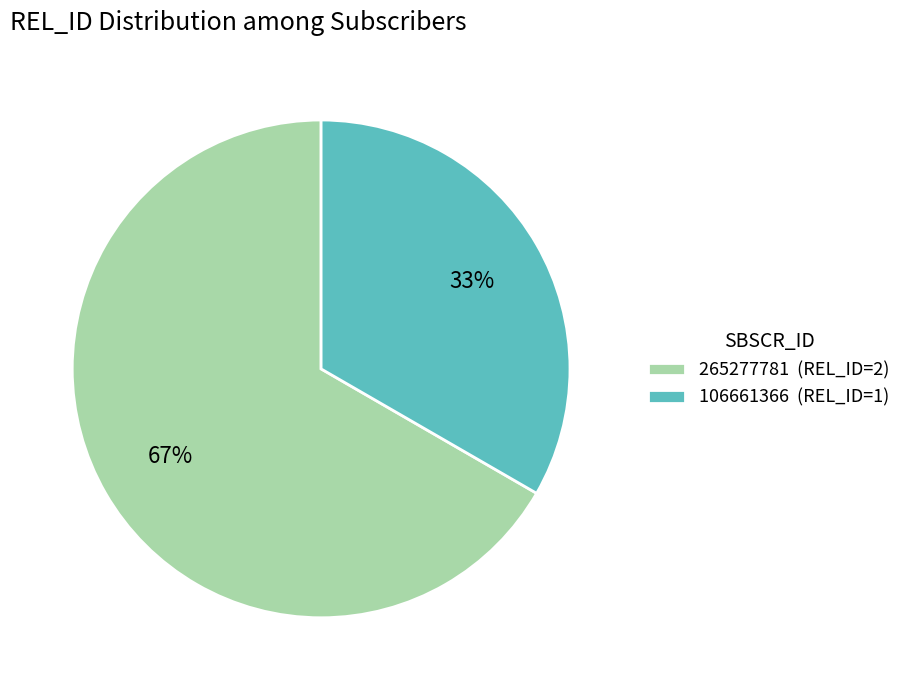

Between 265277781 and 106661366, which is larger?

265277781